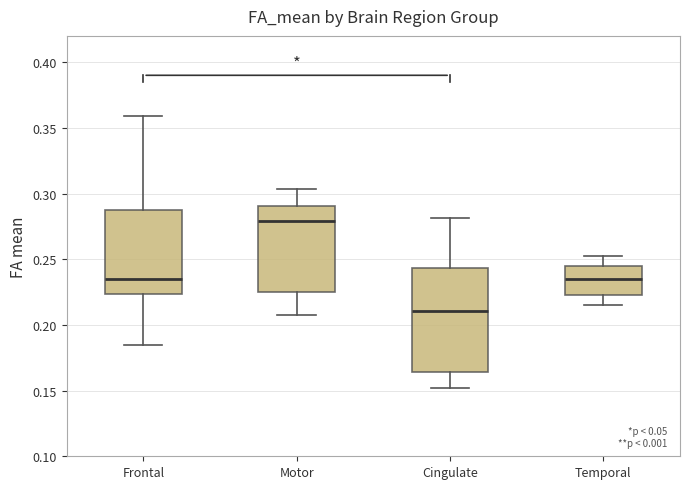

Reading left to right, transcribe this box plot: for each box, give where its median line is, the range the box spans, and where its two whiskers end, as read against the y-axis. The values are not printed on the chart, so give them approximately, as read against the axis.

Frontal: median 0.235, box 0.225 to 0.290, whiskers 0.185 to 0.360
Motor: median 0.280, box 0.225 to 0.290, whiskers 0.205 to 0.305
Cingulate: median 0.210, box 0.165 to 0.245, whiskers 0.150 to 0.280
Temporal: median 0.235, box 0.225 to 0.245, whiskers 0.215 to 0.250